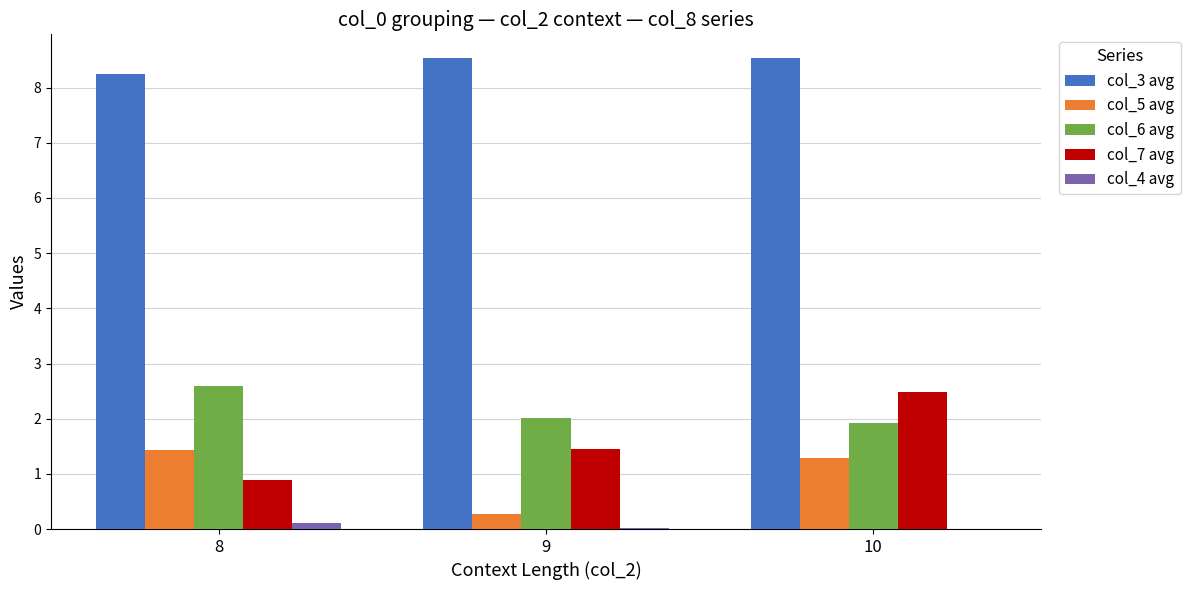

At which category is the sum across all series the highest?

10